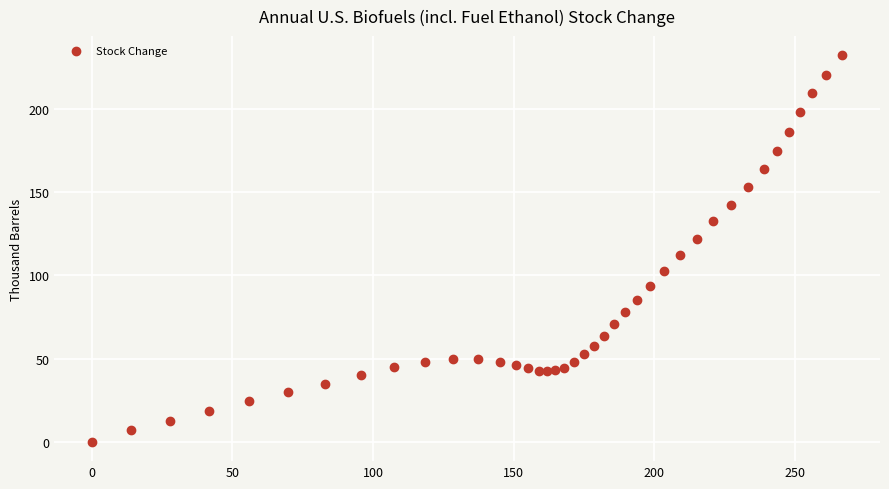

What Y value in the scatter plot is closest to 115?

112.4